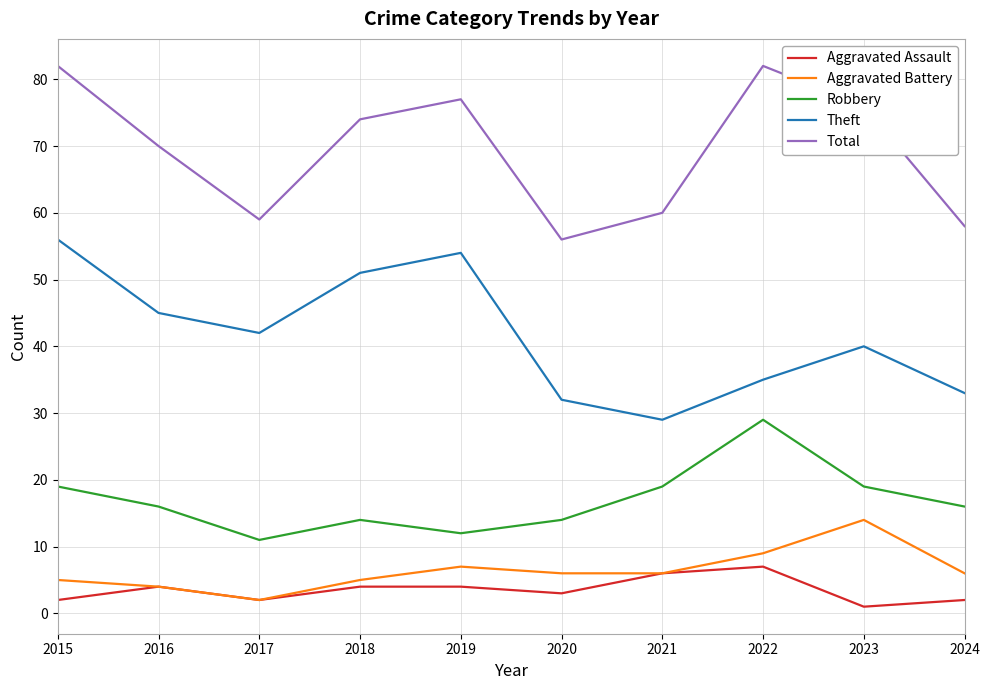

Which category has the lowest value across all series?

2023